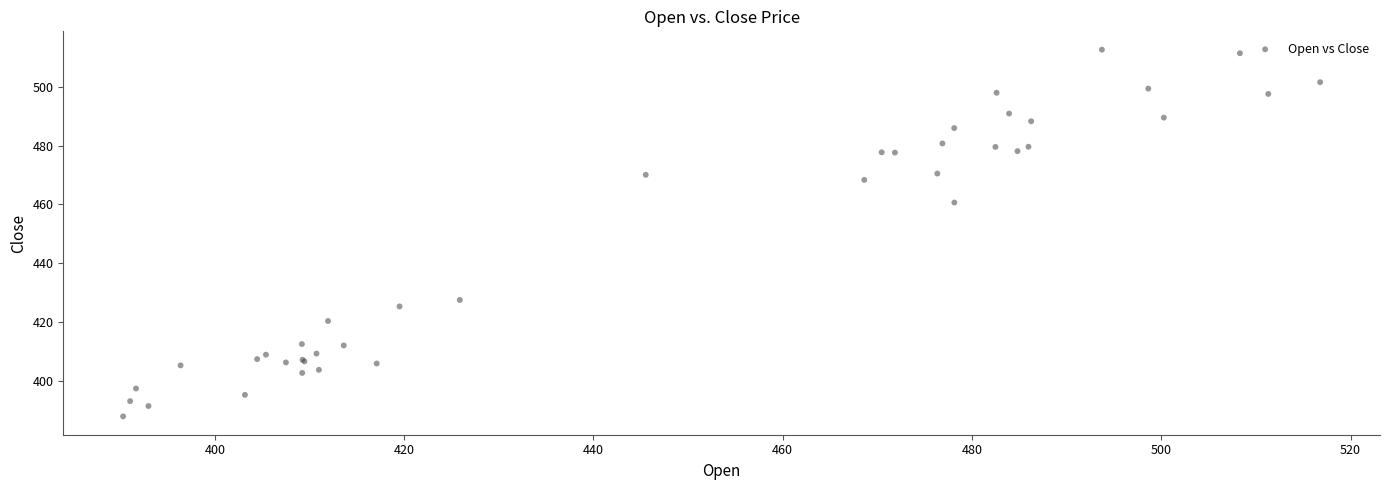

What Y value in the scatter plot is closest to 450?

460.6